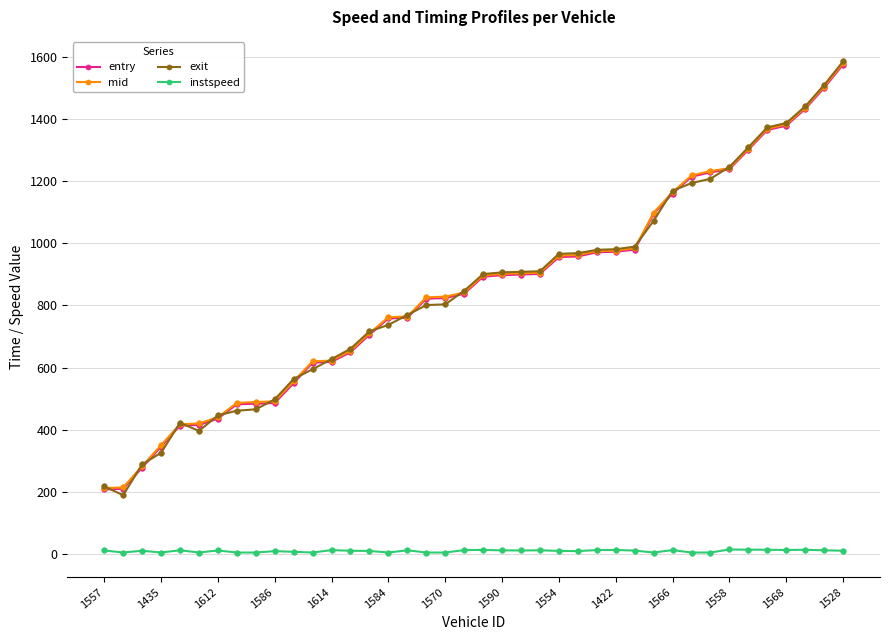

Which series has the widest spread of values?

exit